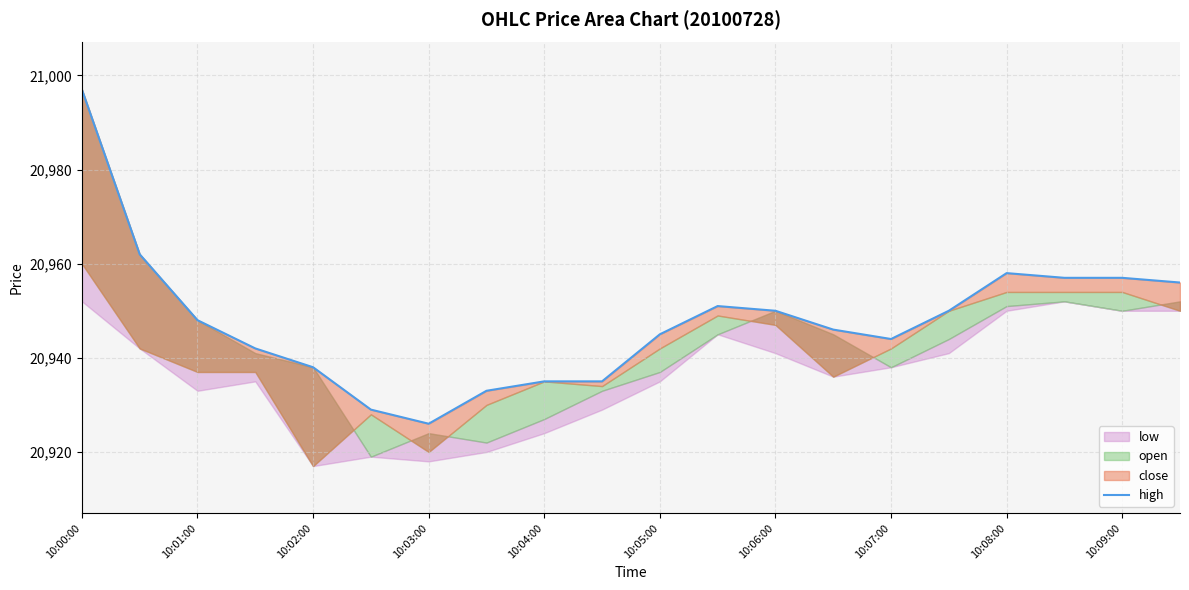

Approximately how many times larger is the value at 10:08:00 compared to 10:06:00?

1.0